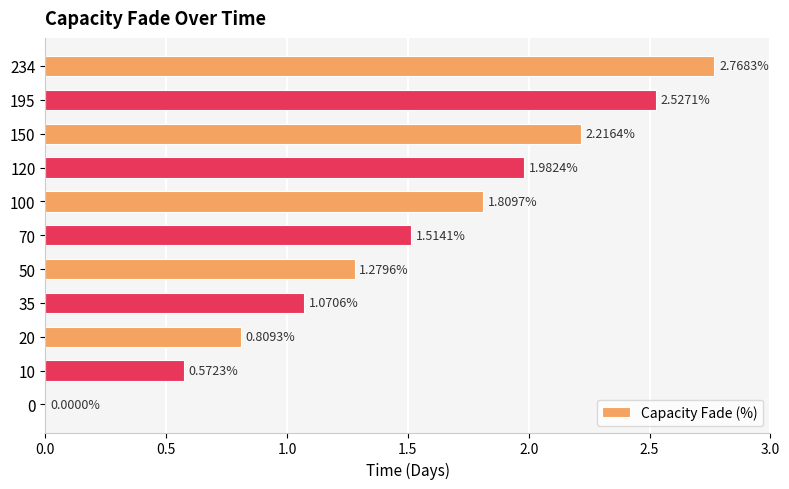

Between 150 and 100, which is larger?

150